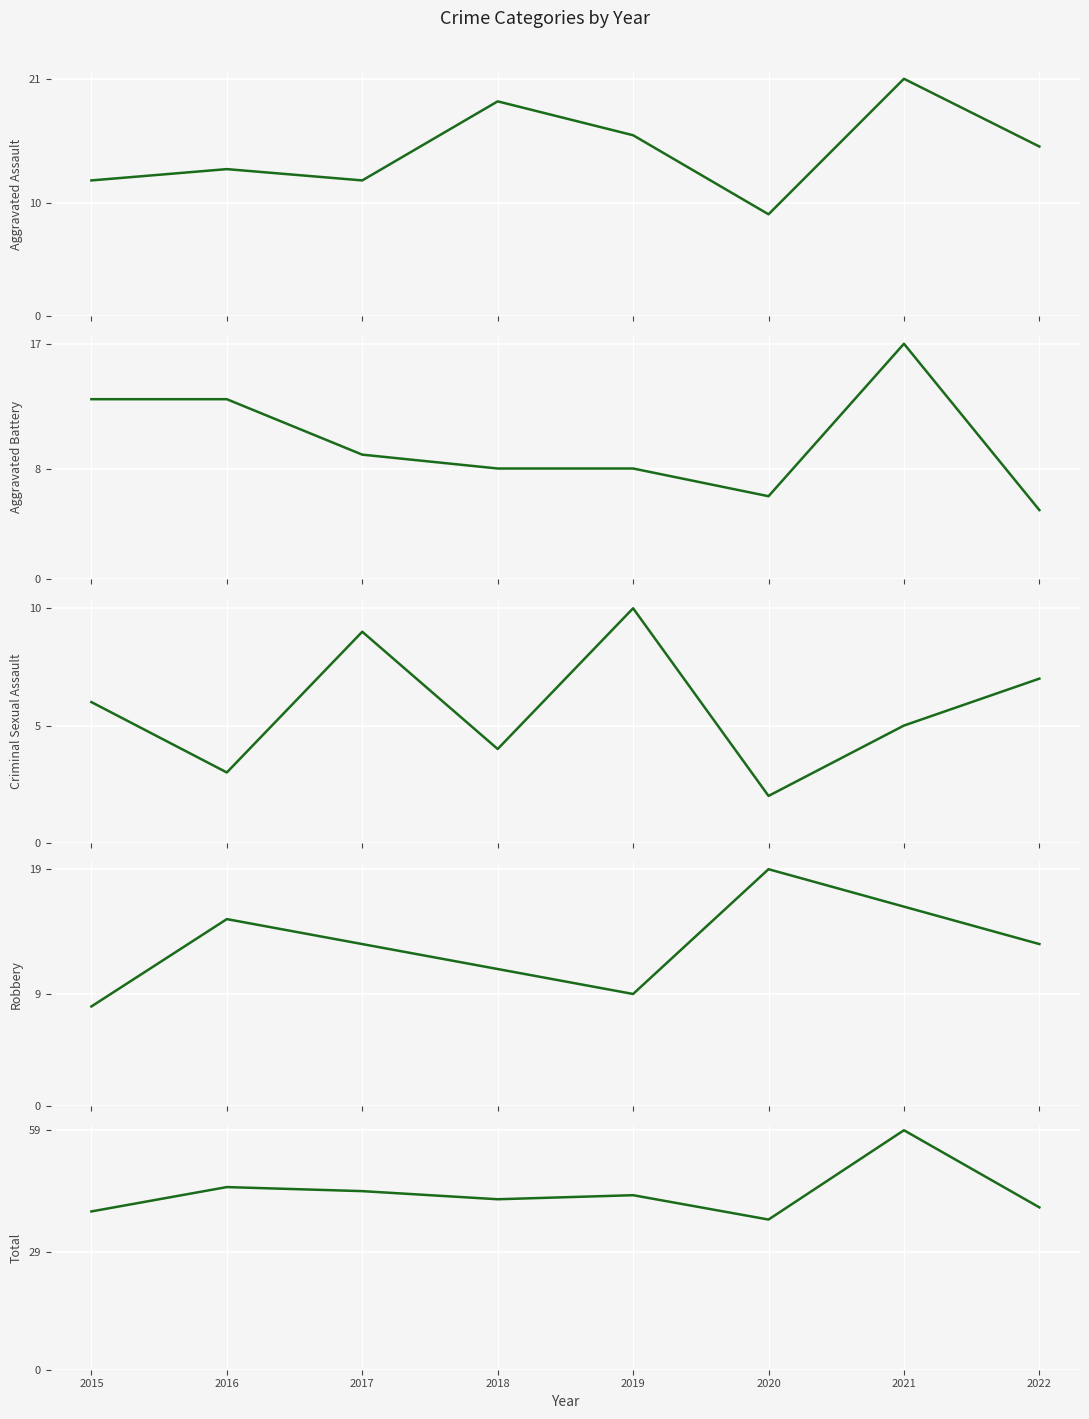

At which category does Total reach its first local peak?

2016